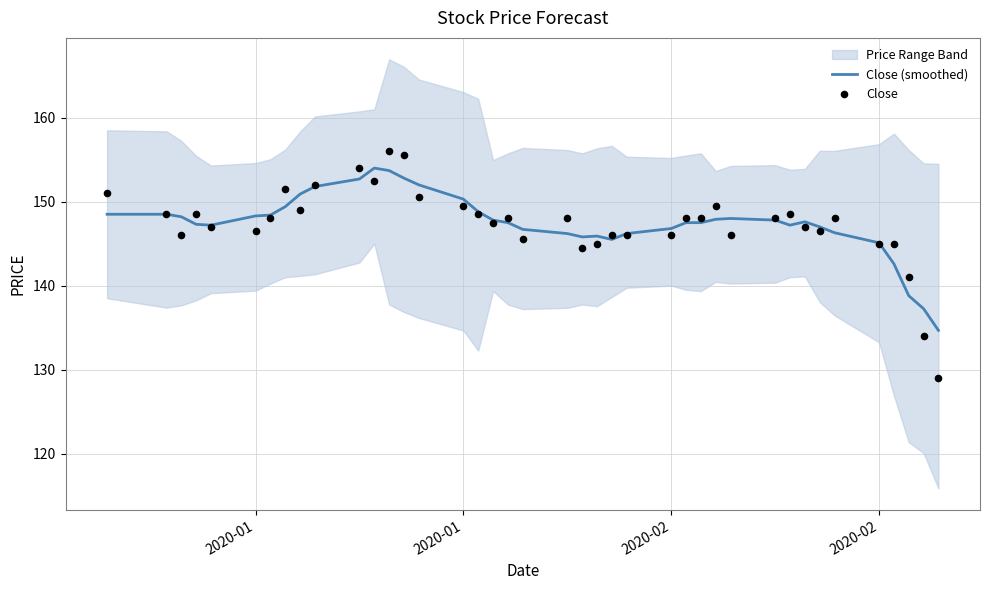

At how many categories does at least one series exceed 151?

7